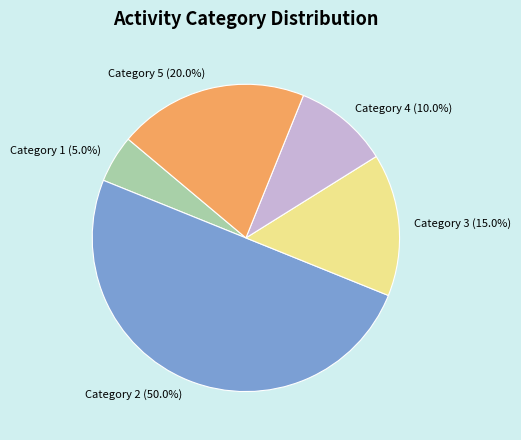

Does Category 1 (5.0%) account for over 50% of the chart?

No